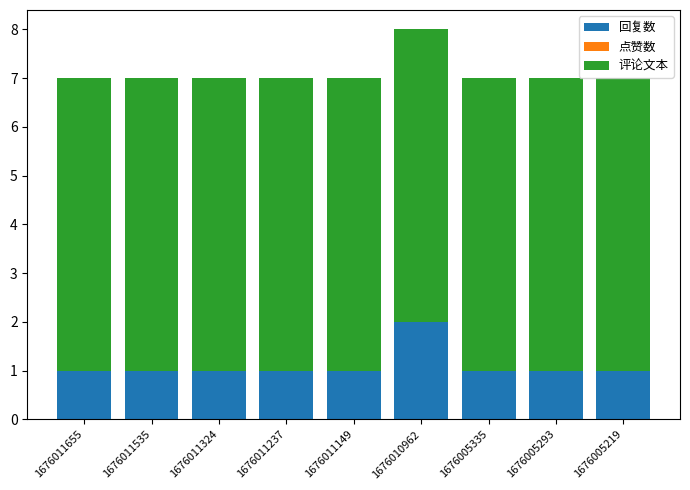

Is it true that 回复数 equals 2 at 1676011324?

False